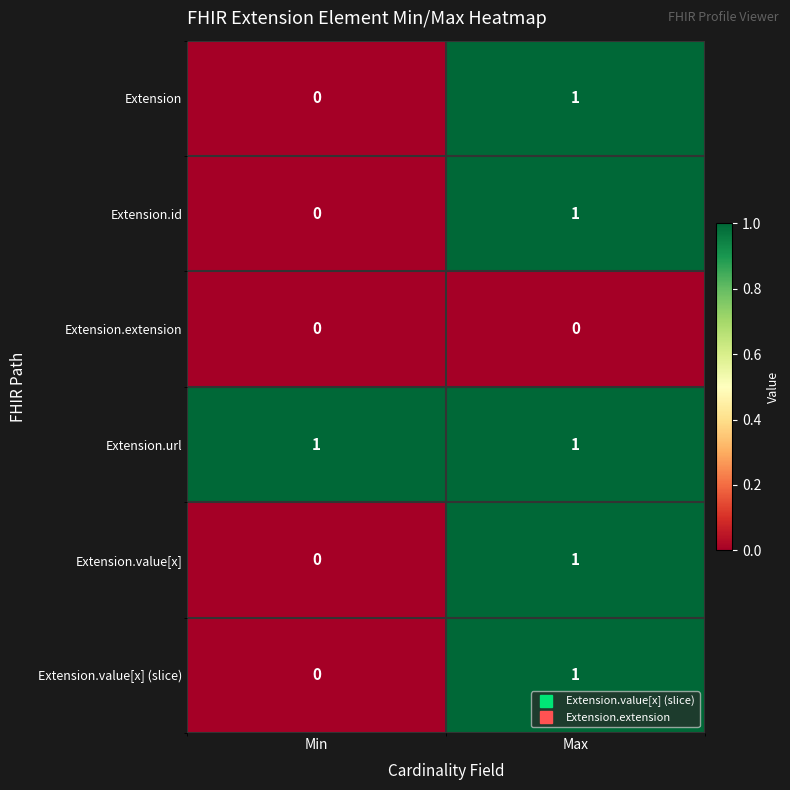

At which label is Extension closest to 0?

Min